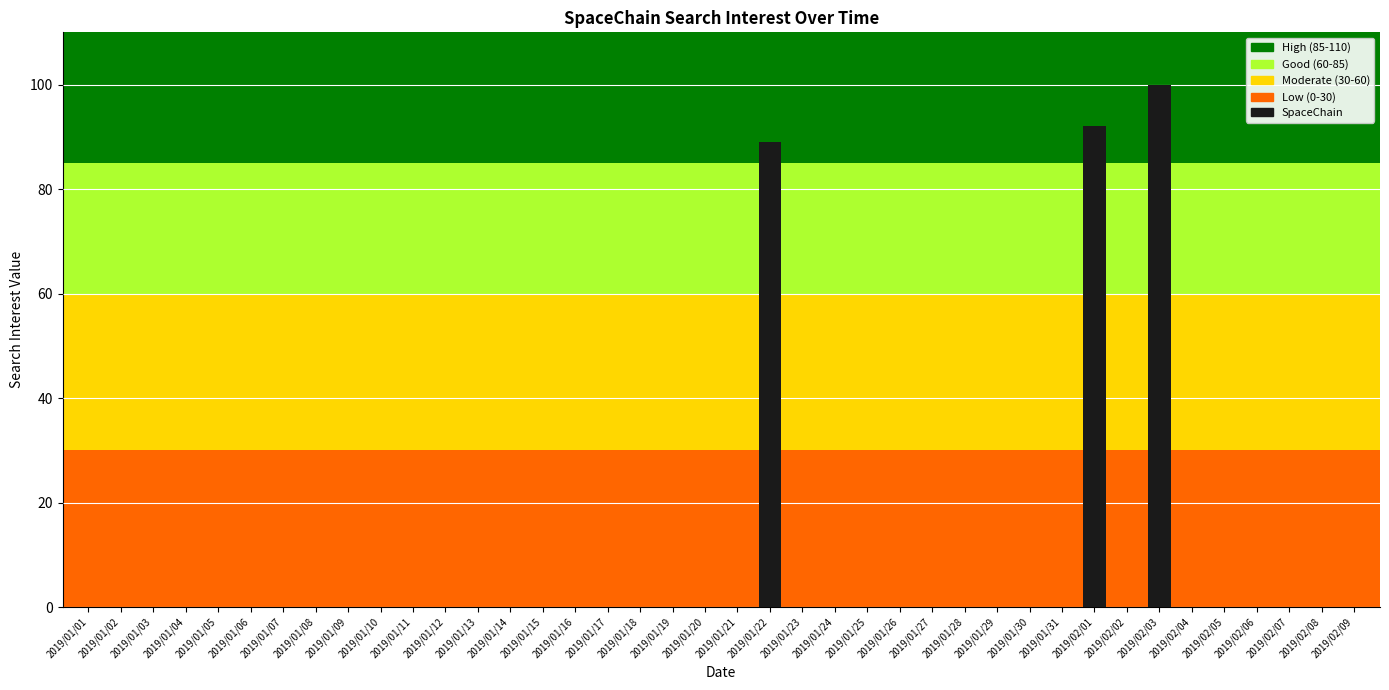

Where is the data nearest to the value 50?

2019/01/22